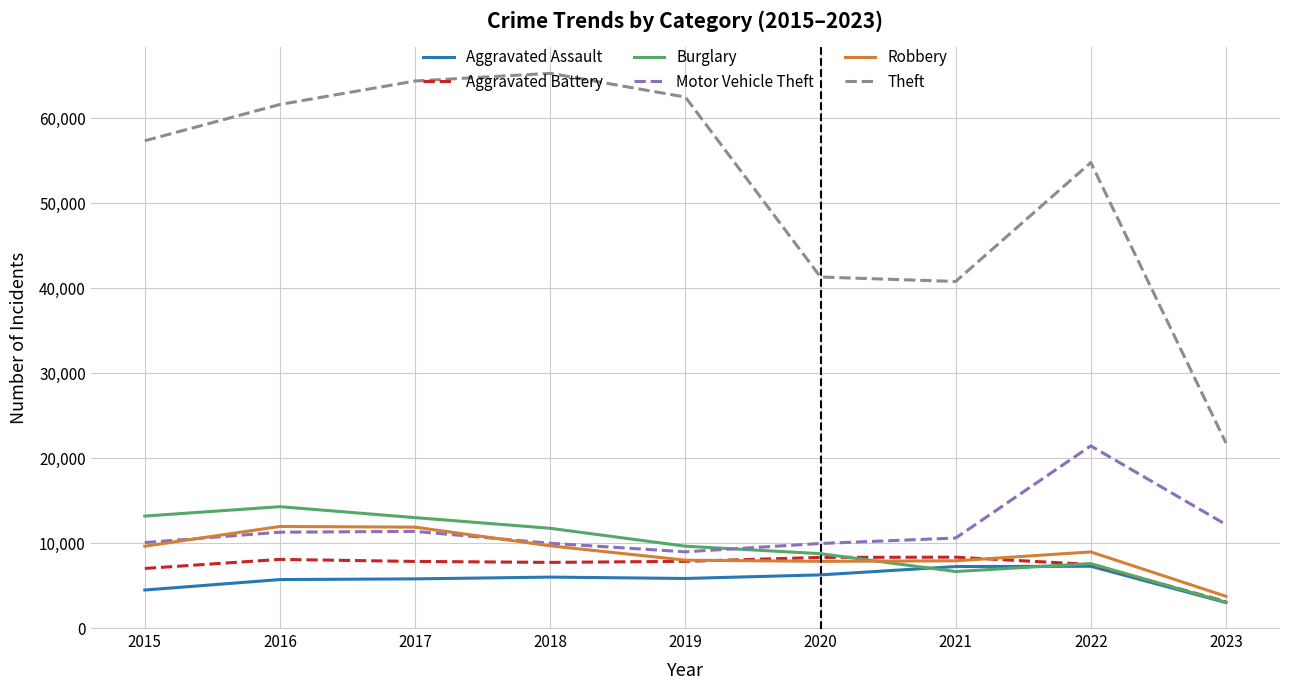

Does the chart have visible grid lines?

Yes